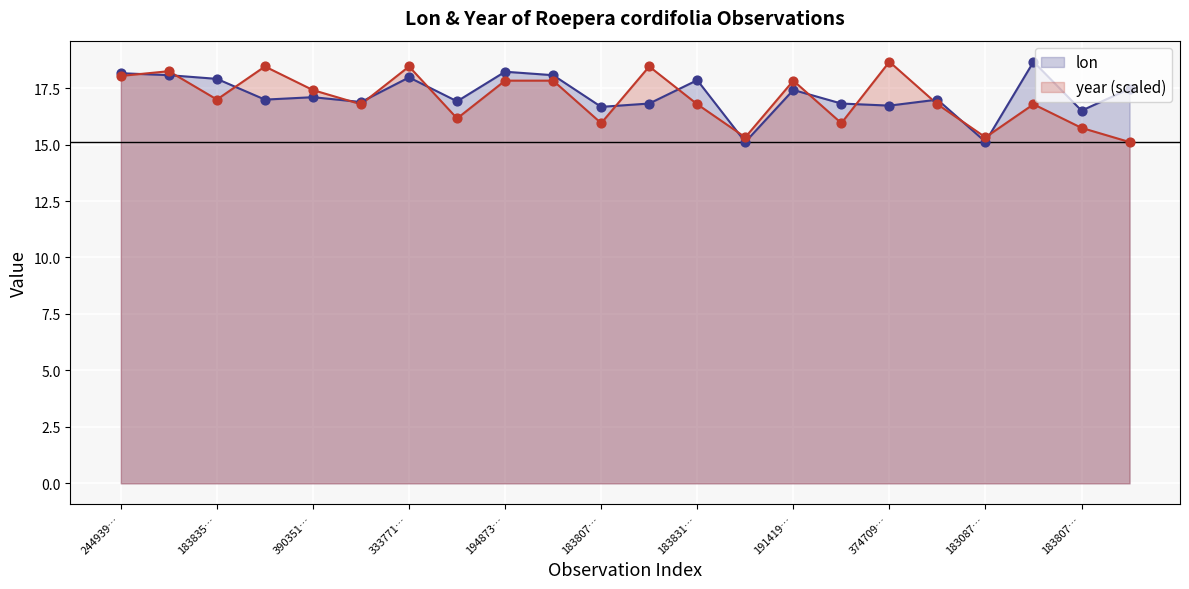

Which series has the largest Y range (max minus min)?

lon